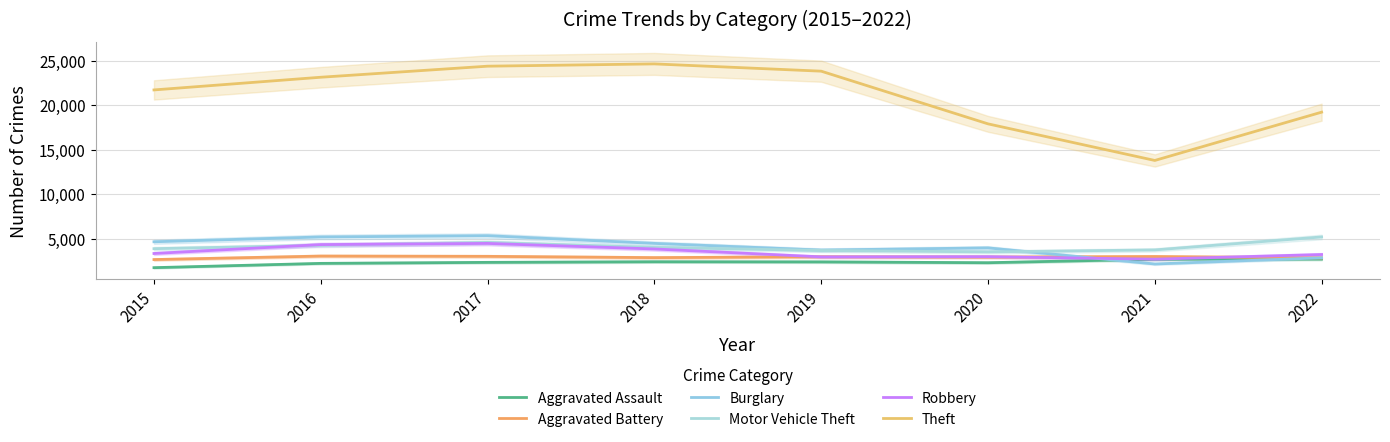

What is the difference between the highest and lowest values at 2017?

22073